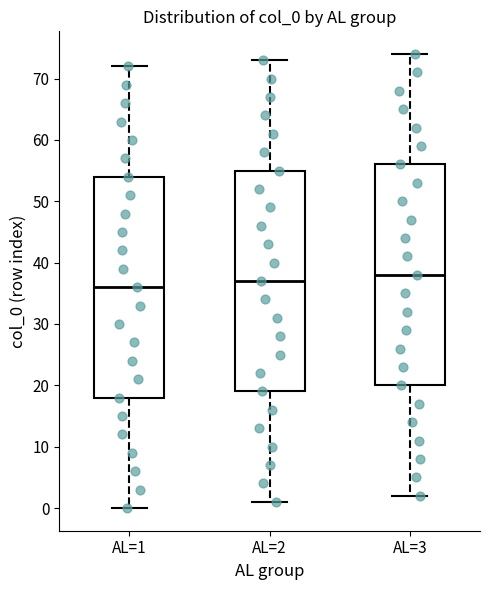

Which box's median line is the lowest?

AL=1